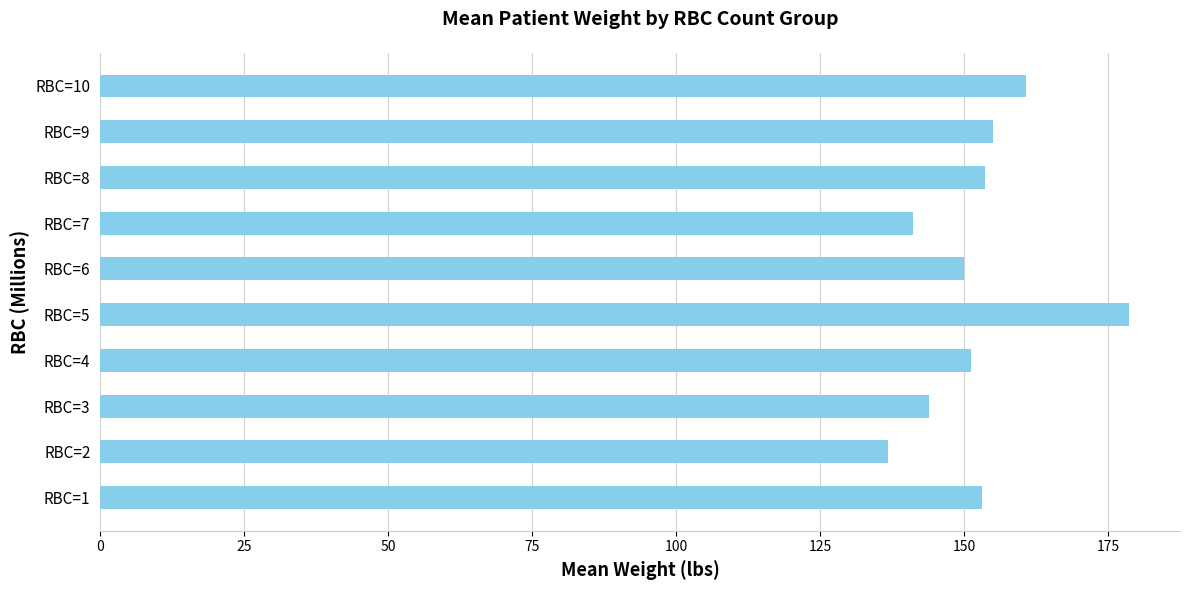

Count the number of categories in the chart.

10